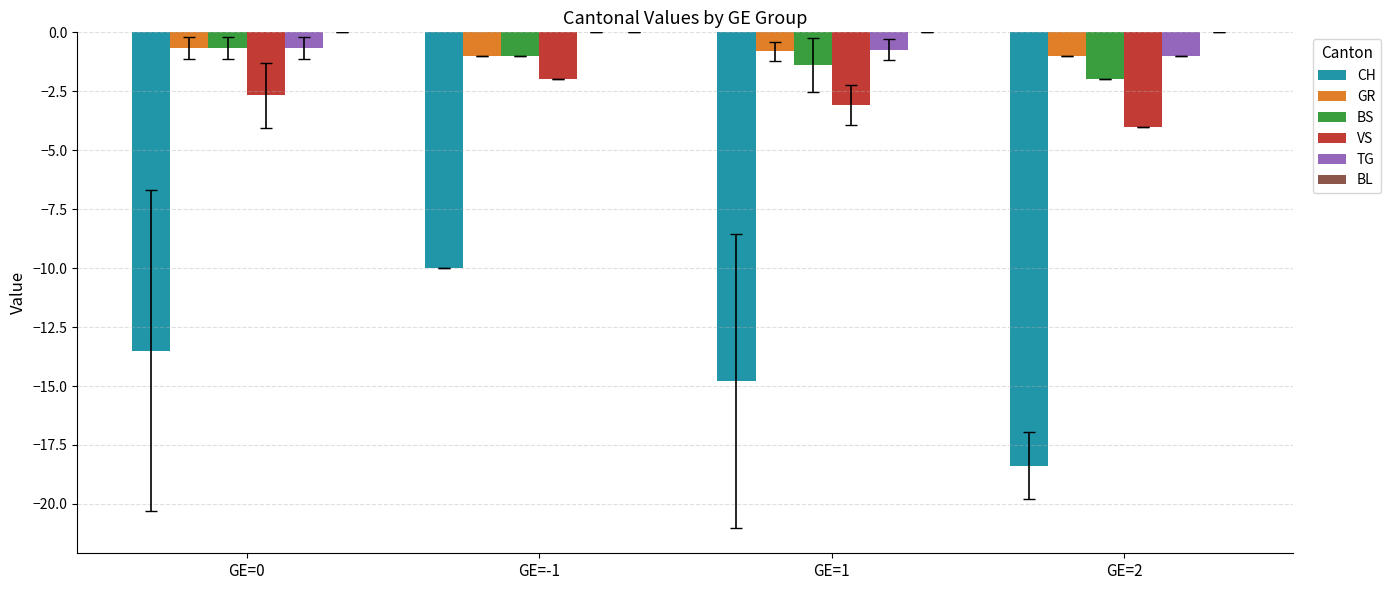

Where does the BS series first go above -1?

GE=0